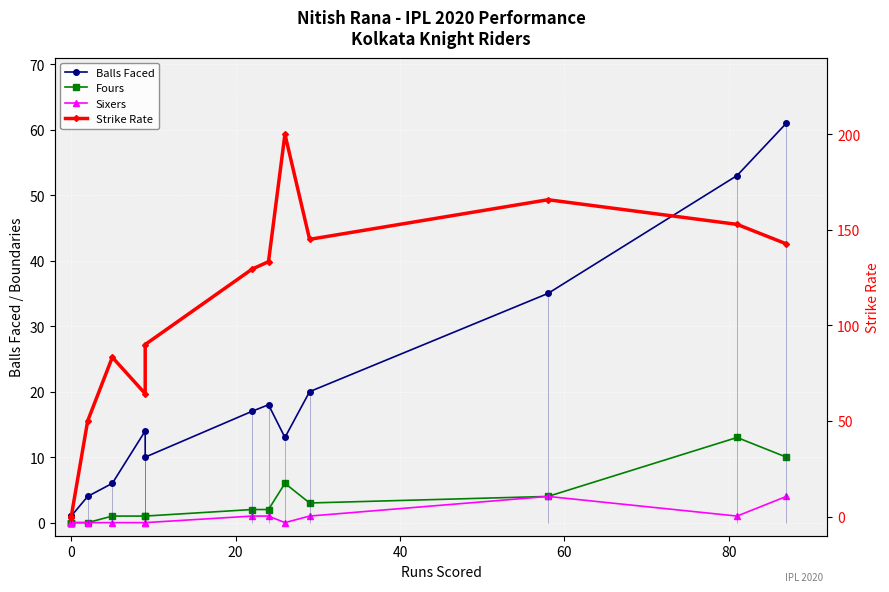

Reading left to right, list all the values displayed in this chart.

Balls Faced: 1.0	1.0	1.0	4.0	6.0	14.0	10.0	17.0	18.0	13.0	20.0	35.0	53.0	61.0
Fours: 0.0	0.0	0.0	0.0	1.0	1.0	1.0	2.0	2.0	6.0	3.0	4.0	13.0	10.0
Sixers: 0.0	0.0	0.0	0.0	0.0	0.0	0.0	1.0	1.0	0.0	1.0	4.0	1.0	4.0
Strike Rate: 0.0	0.0	0.0	50.0	83.3	64.3	90.0	129.4	133.3	200.0	145.0	165.7	152.8	142.6